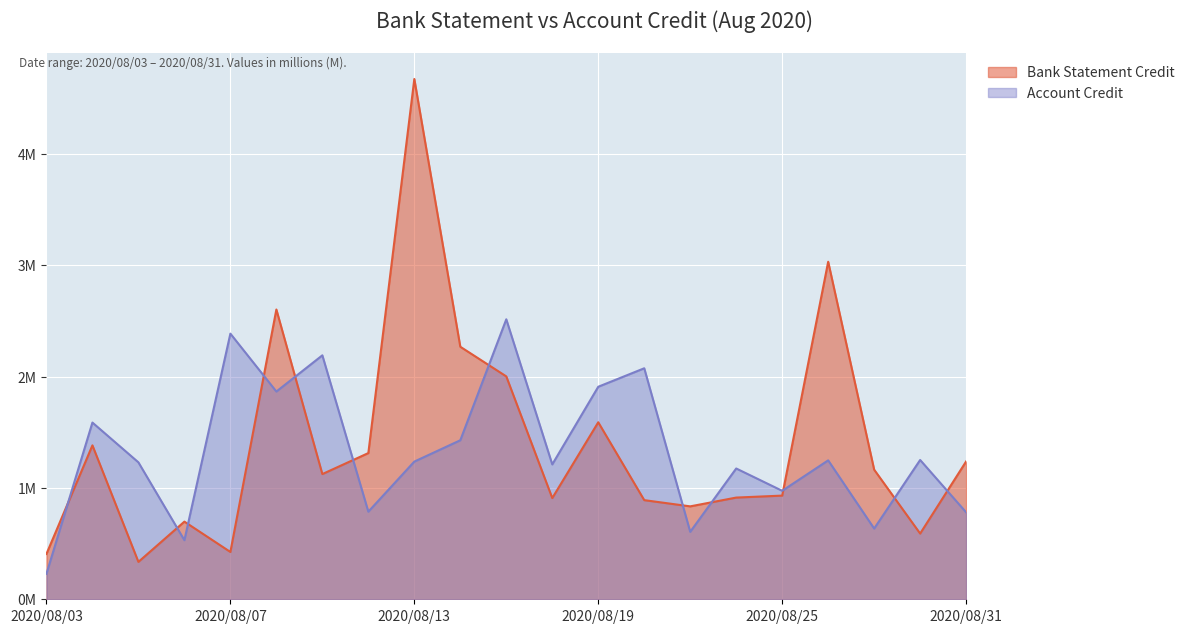

What is the difference between the Bank Statement Credit values at 2020/08/18 and 2020/08/12?

0.4